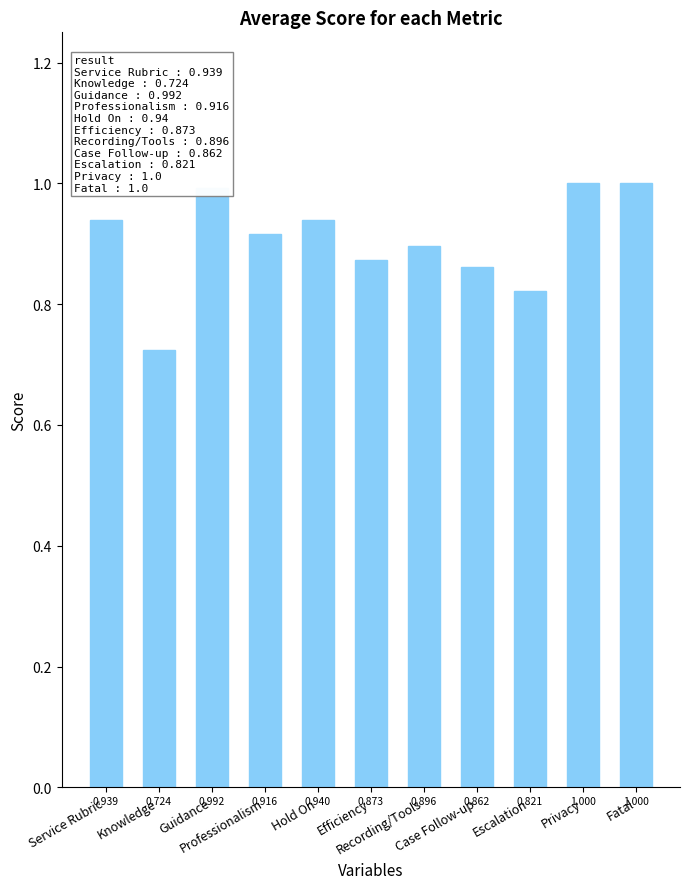

Which label corresponds to the smallest value in the chart?

Knowledge